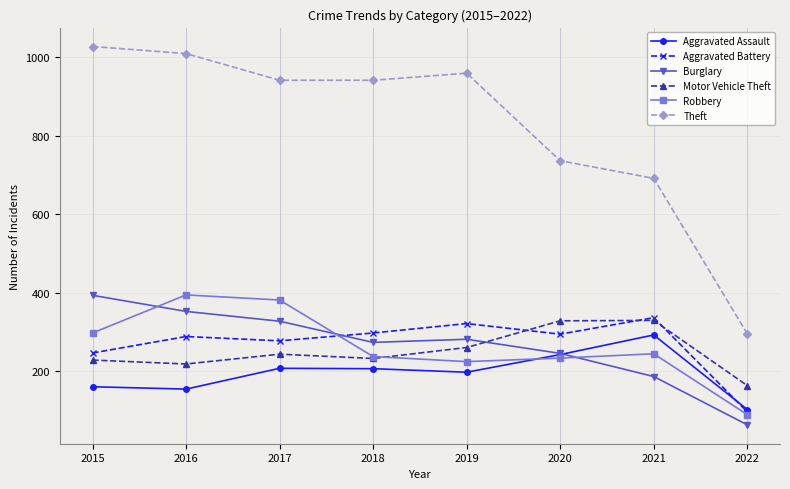

What are all the series names shown in the legend?

Aggravated Assault, Aggravated Battery, Burglary, Motor Vehicle Theft, Robbery, Theft